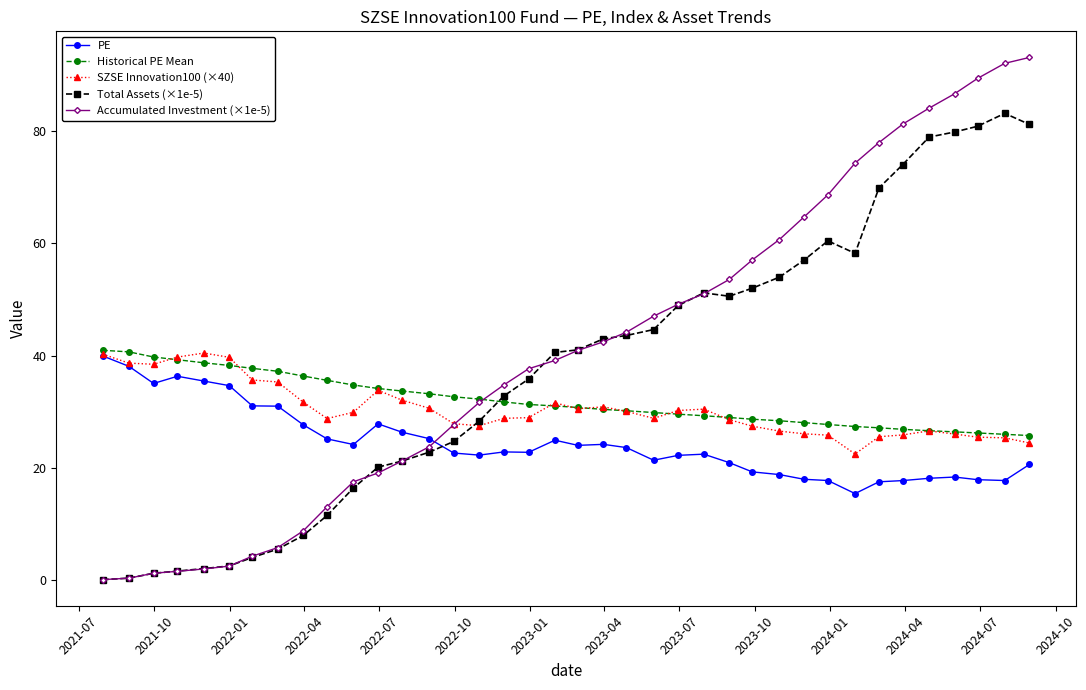

Does the chart display data point markers on the line(s)?

Yes